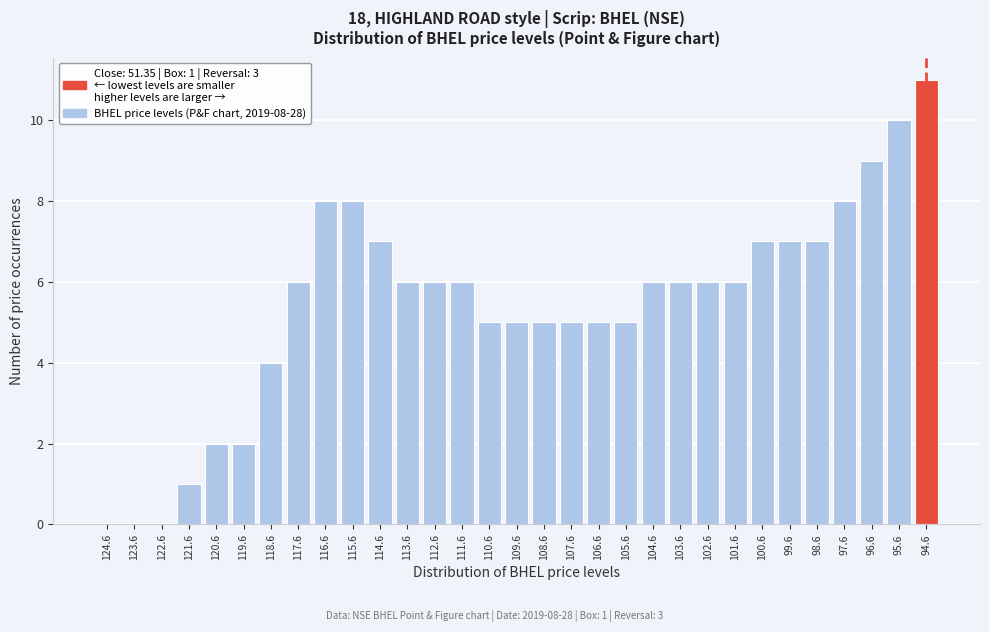

What is the maximum value shown in the chart?

11